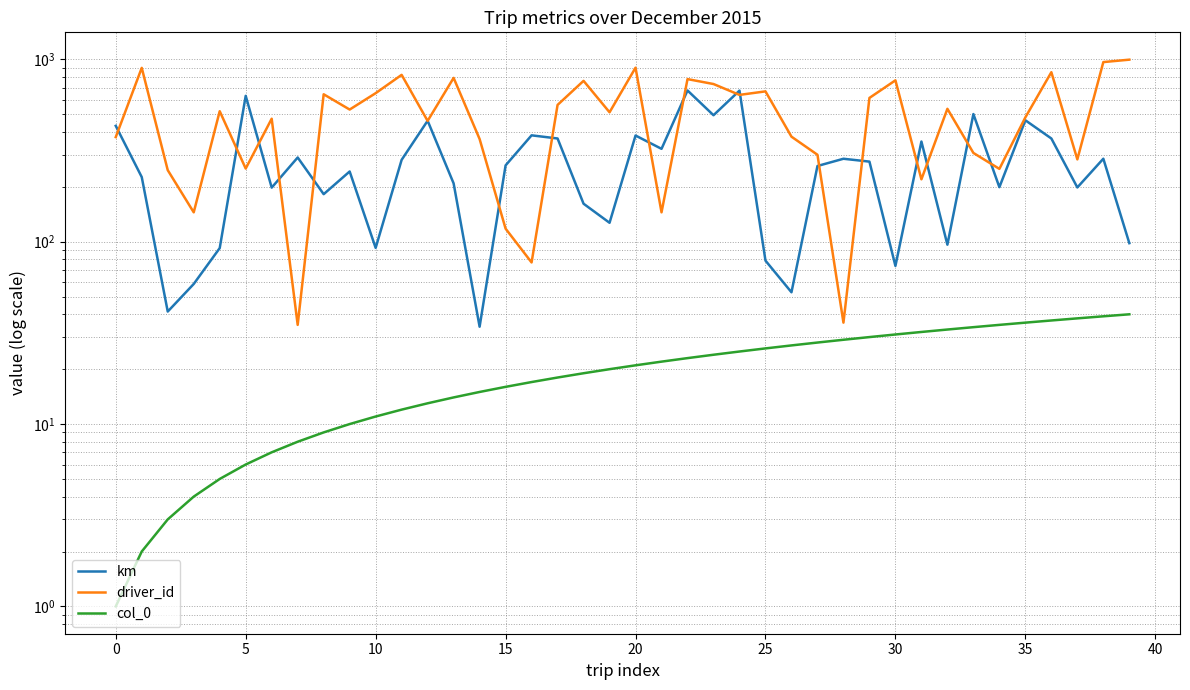

Is it true that driver_id equals 460.0 at 12?

True